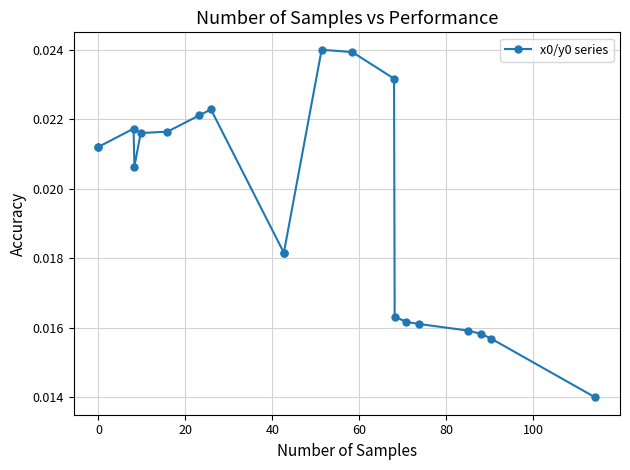

The value at 16 is 0.0. True or false?

False